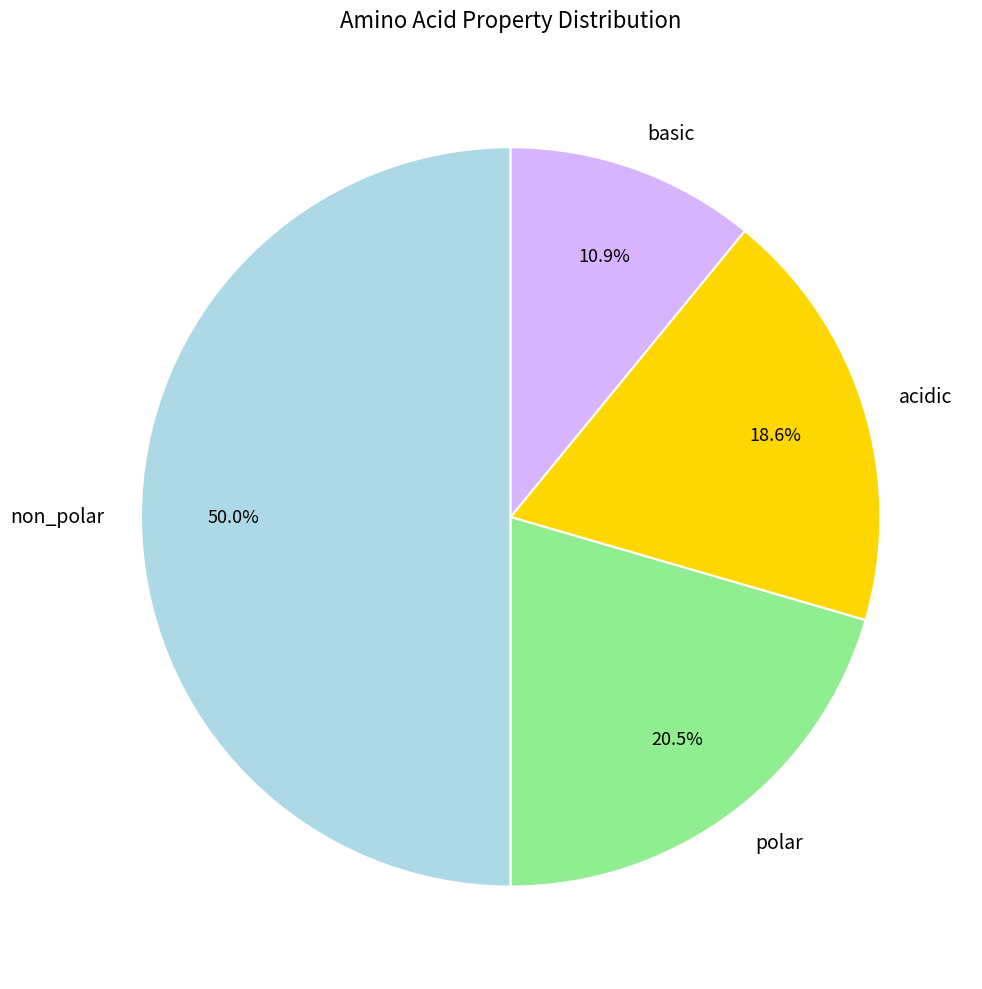

What percentage is the basic slice, to the nearest percent?

11%